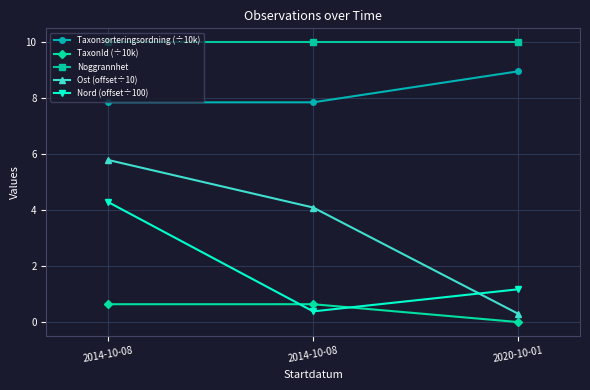

What is the average value of the Nord (offset÷100) series?

2.0